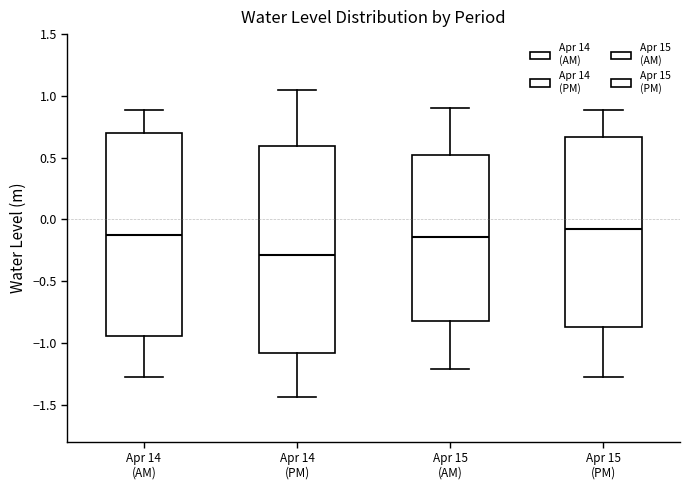

Reading left to right, read every box against the y-axis: the position of its median line, the range the box covers, and the ends of its whiskers. The values are not printed on the chart, so give them approximately, as read against the axis.

Apr 14 (AM): median -0.15, box -0.95 to 0.70, whiskers -1.30 to 0.90
Apr 14 (PM): median -0.30, box -1.10 to 0.60, whiskers -1.45 to 1.05
Apr 15 (AM): median -0.15, box -0.80 to 0.50, whiskers -1.20 to 0.90
Apr 15 (PM): median -0.10, box -0.85 to 0.65, whiskers -1.30 to 0.90